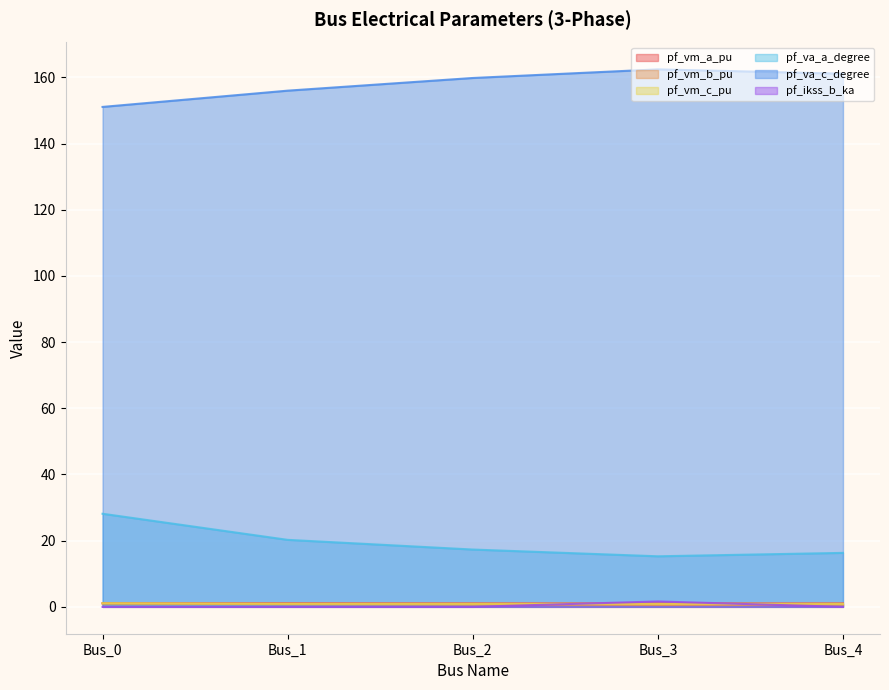

What are all the series names shown in the legend?

pf_vm_a_pu, pf_vm_b_pu, pf_vm_c_pu, pf_va_a_degree, pf_va_c_degree, pf_ikss_b_ka